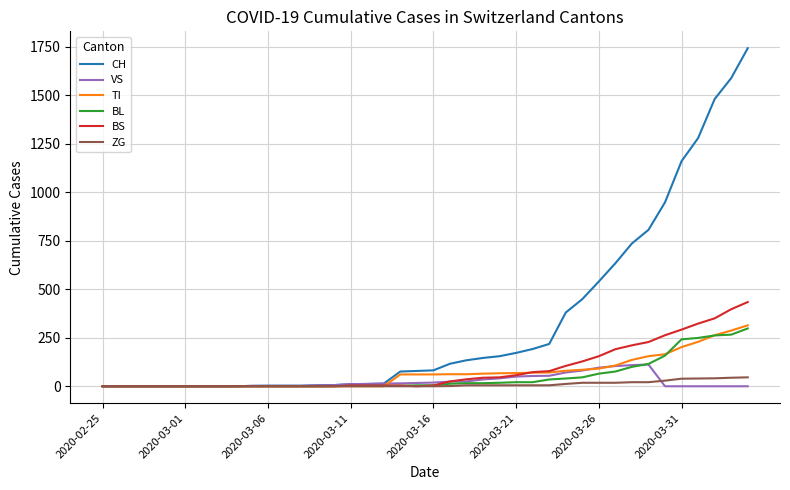

Which series has the widest spread of values?

CH